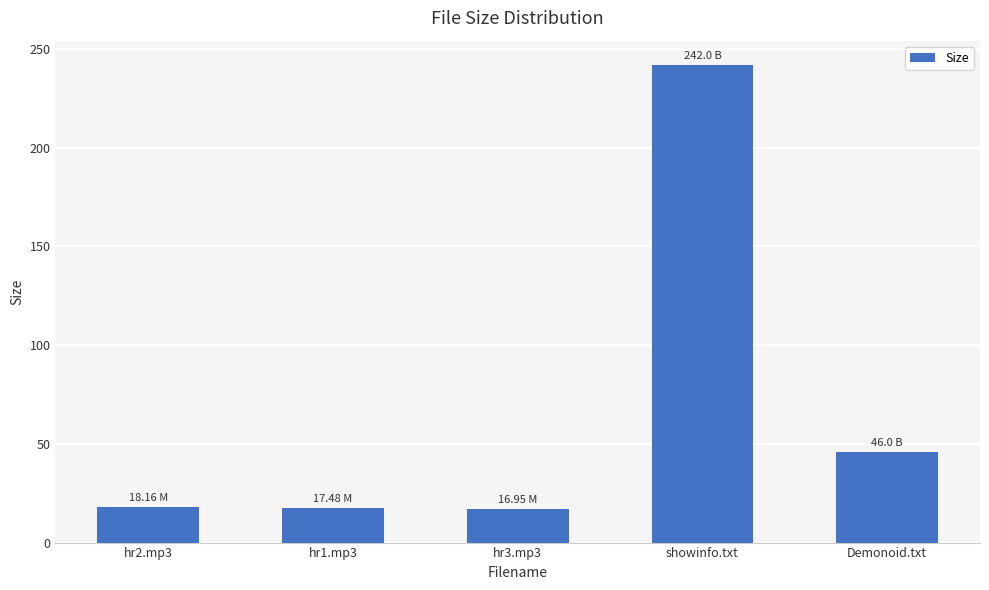

What is the average value?

68.1